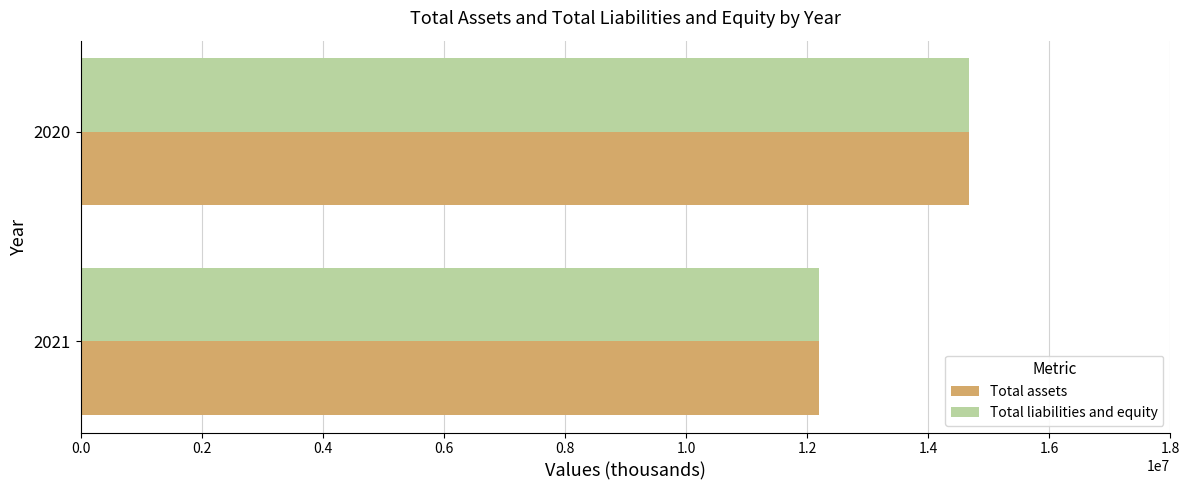

At how many categories does at least one series exceed 13964997?

1